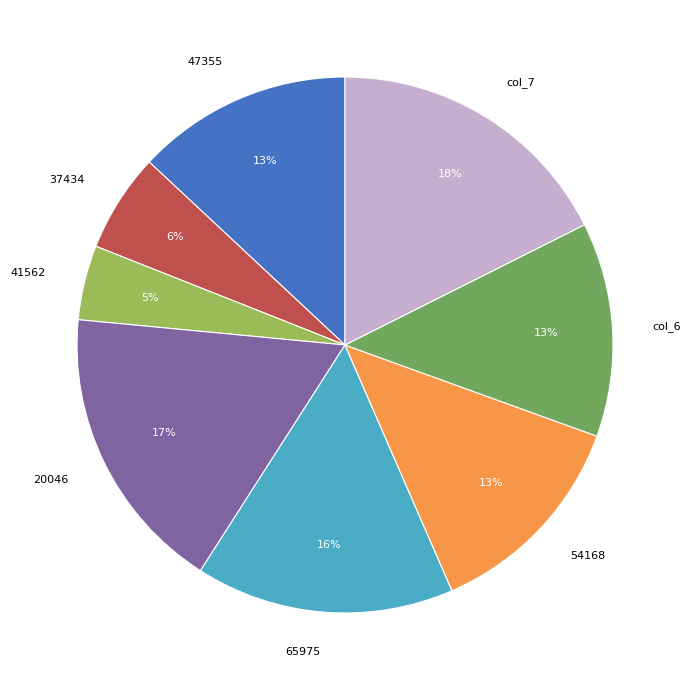

Is there any slice that represents more than half of the pie?

No